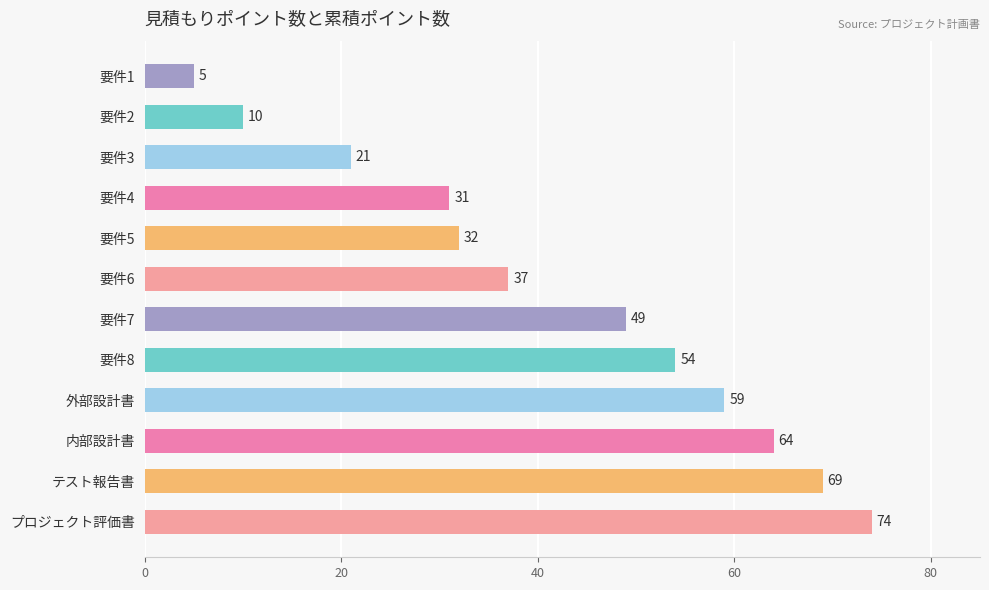

Count the number of categories in the chart.

12